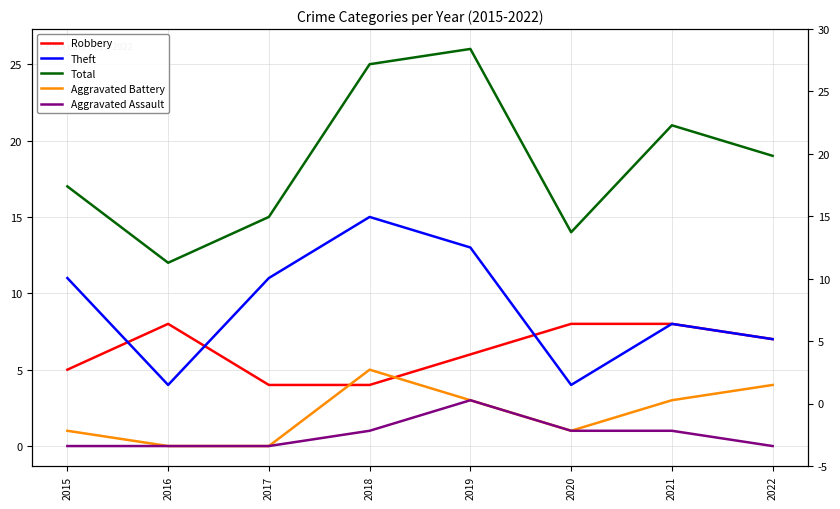

What is the value of the Total point at the 4th from the left?

25